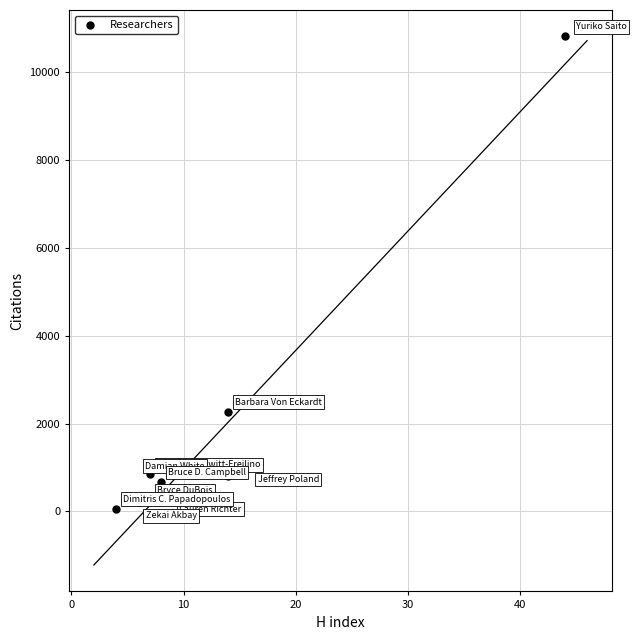

What Y value in the scatter plot is closest to 5436?

2271